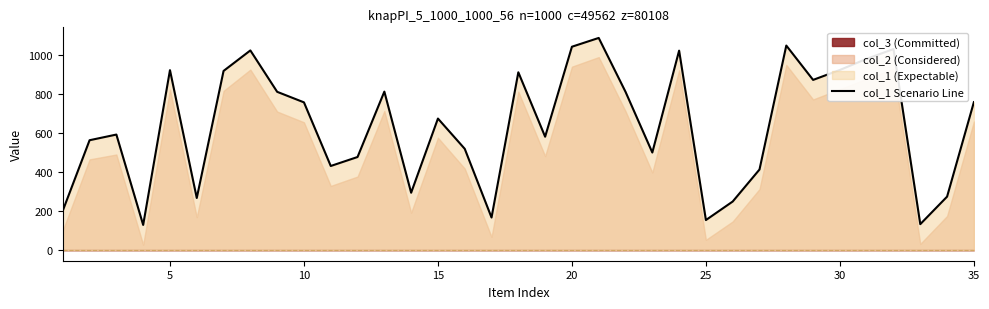

What is the lowest value of the col_1 Scenario Line series?

129